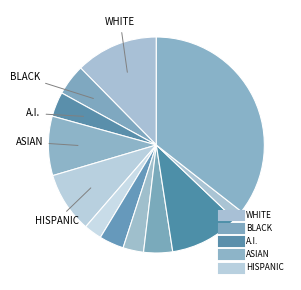

How many segments does this pie chart have?

12